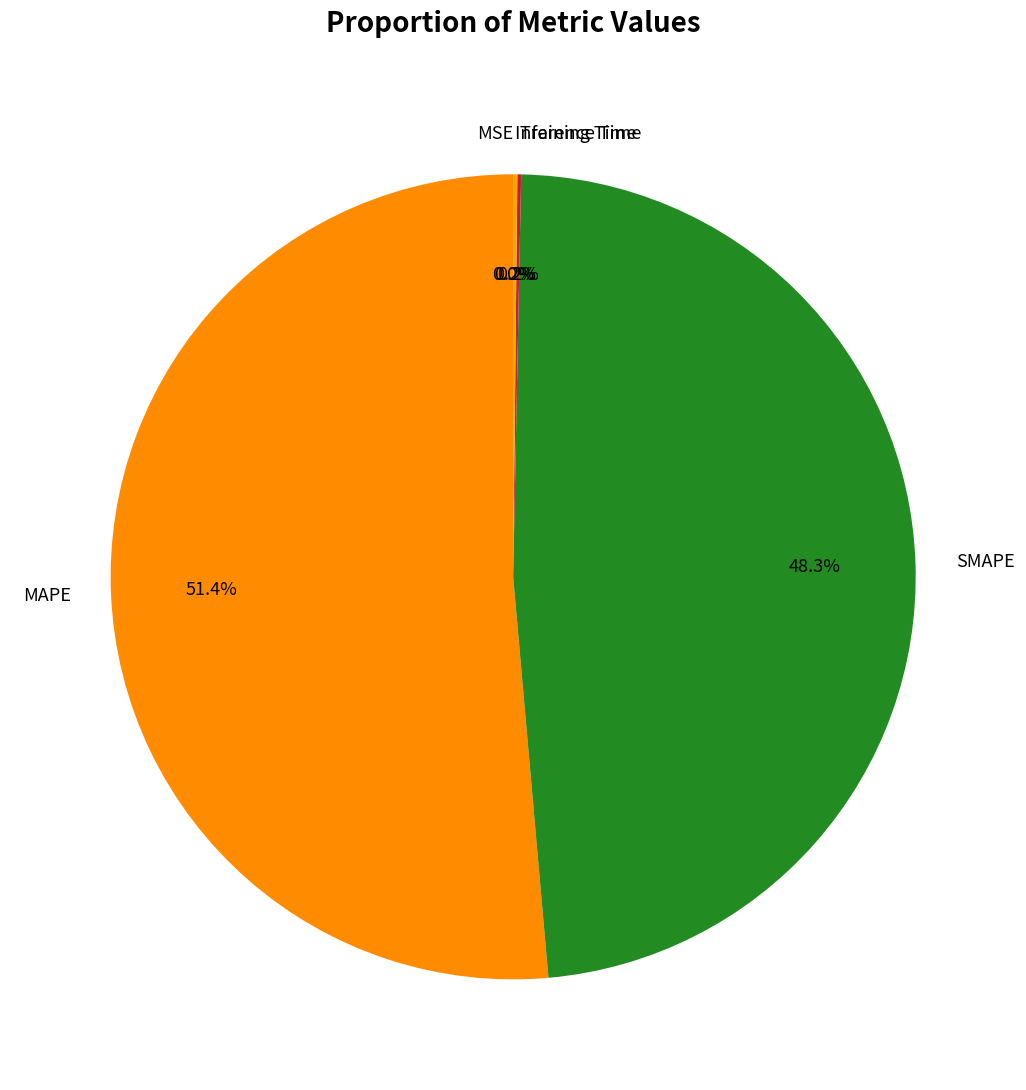

What is the largest slice in the pie chart?

MAPE